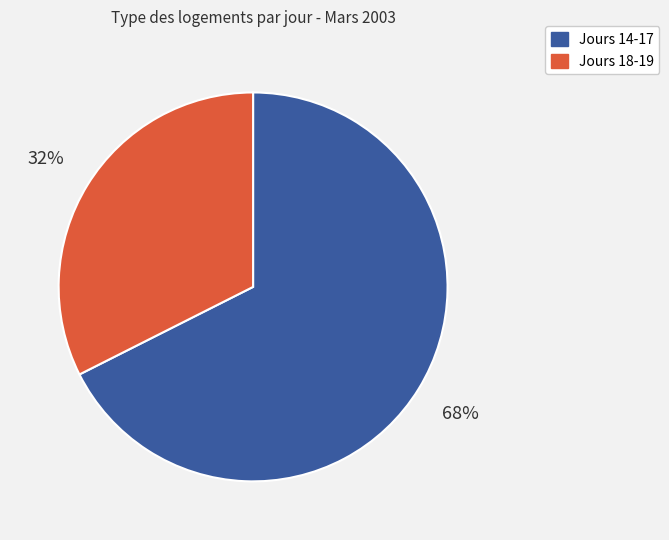

What is the largest slice in the pie chart?

Jours 14-17